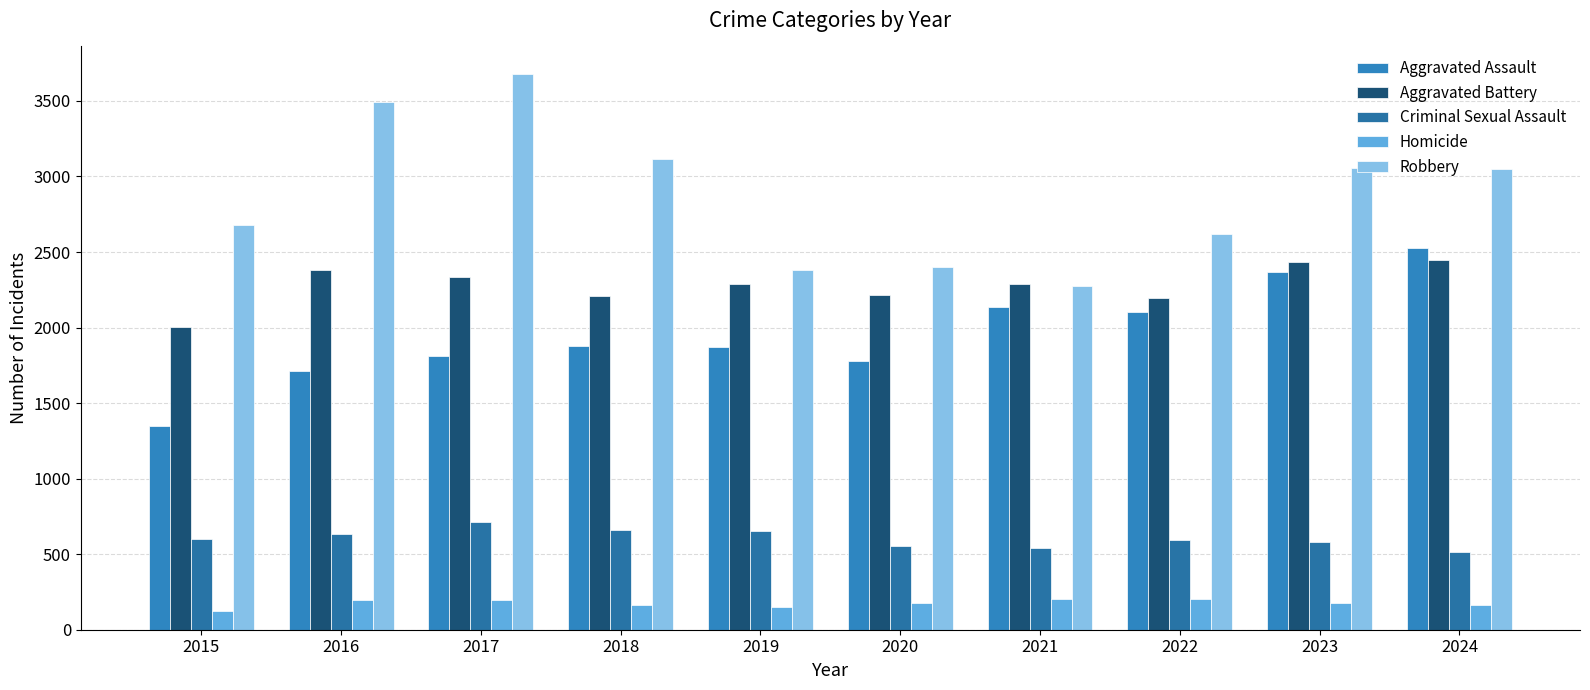

Where is Aggravated Battery nearest to the value 2226?

2020